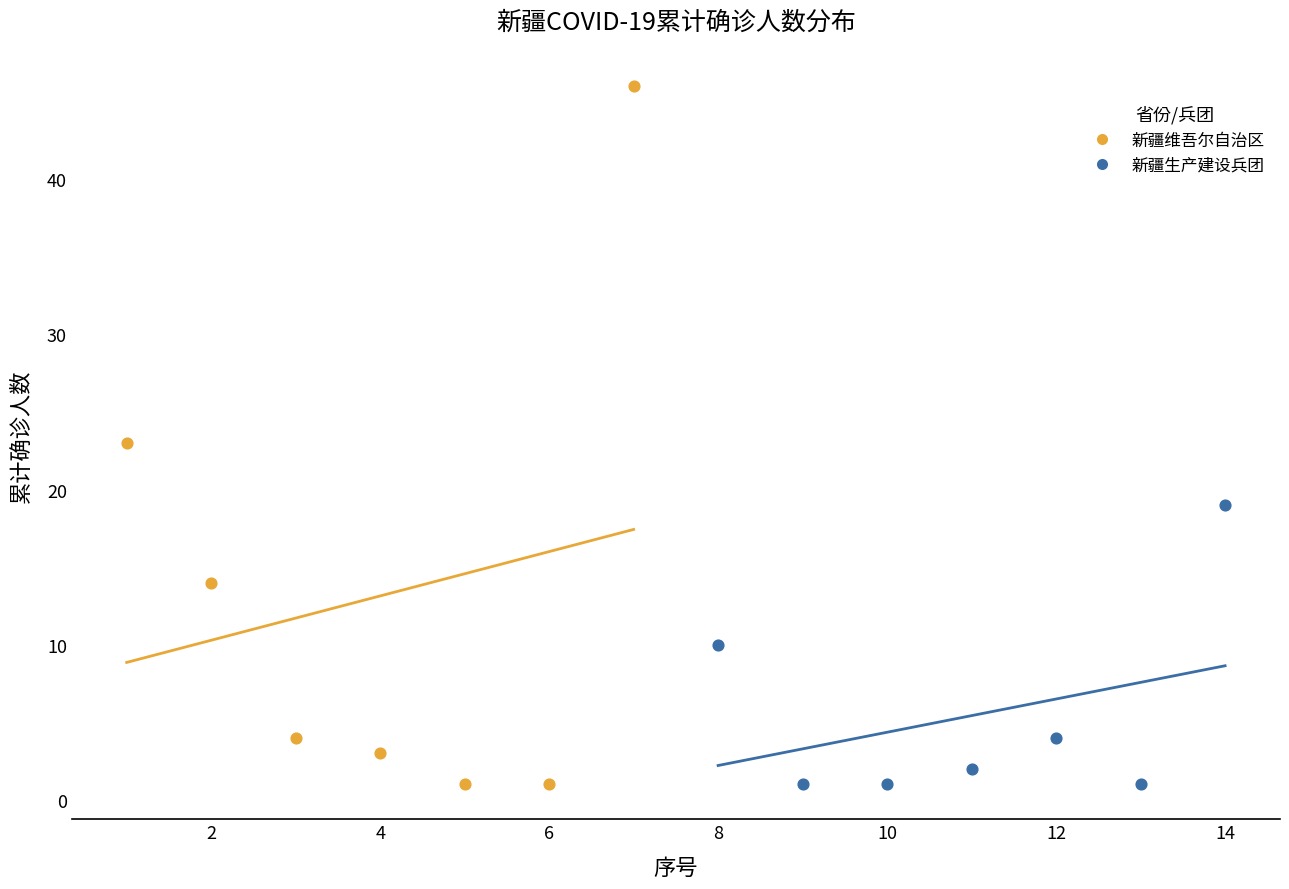

Which series reaches the maximum Y coordinate?

新疆维吾尔自治区